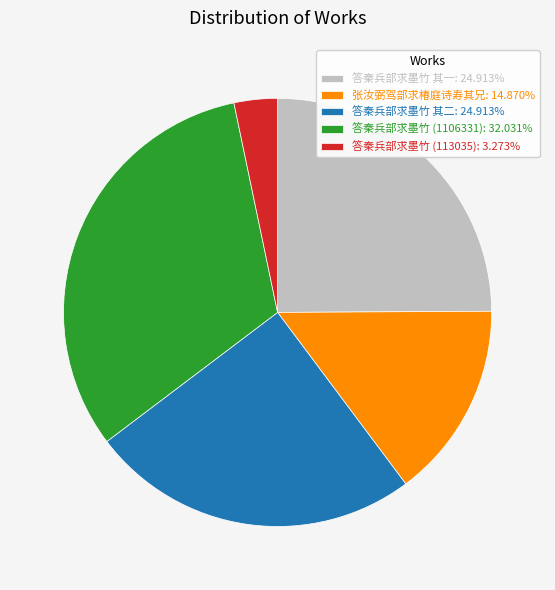

Is there a majority slice in this chart?

No